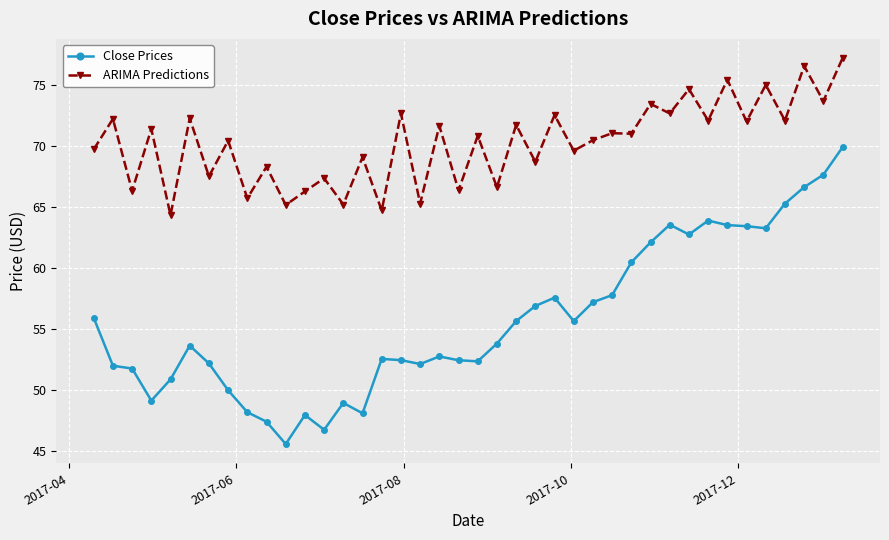

What are all the series names shown in the legend?

Close Prices, ARIMA Predictions